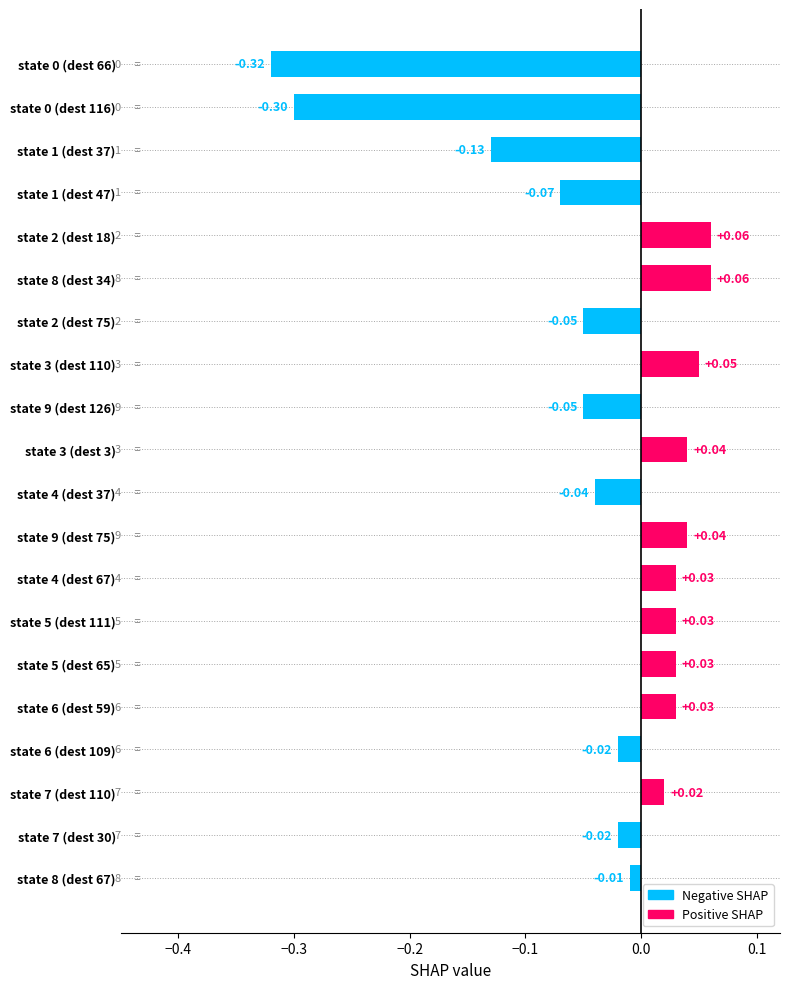

Between state 2 (dest 18) and state 6 (dest 109), which is larger?

state 2 (dest 18)